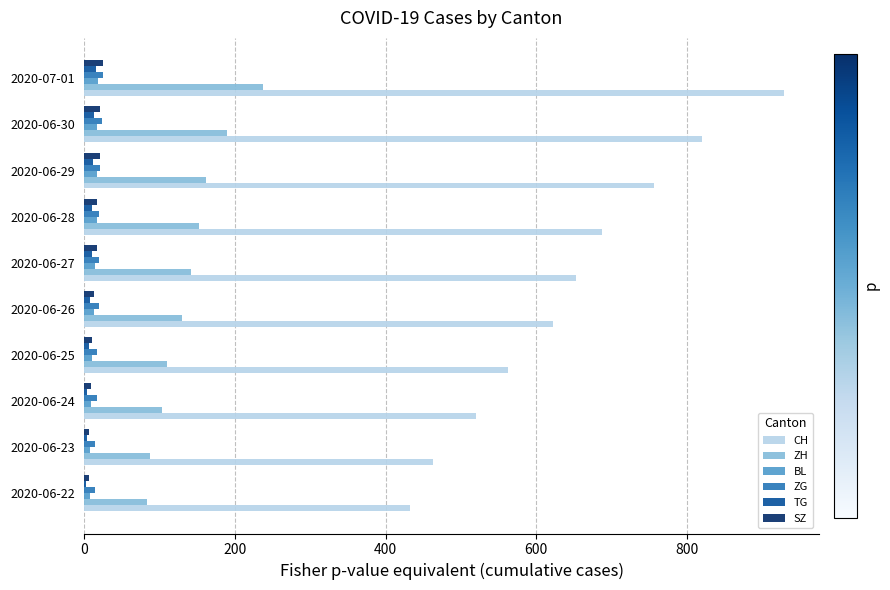

At which category is the sum across all series the highest?

2020-07-01